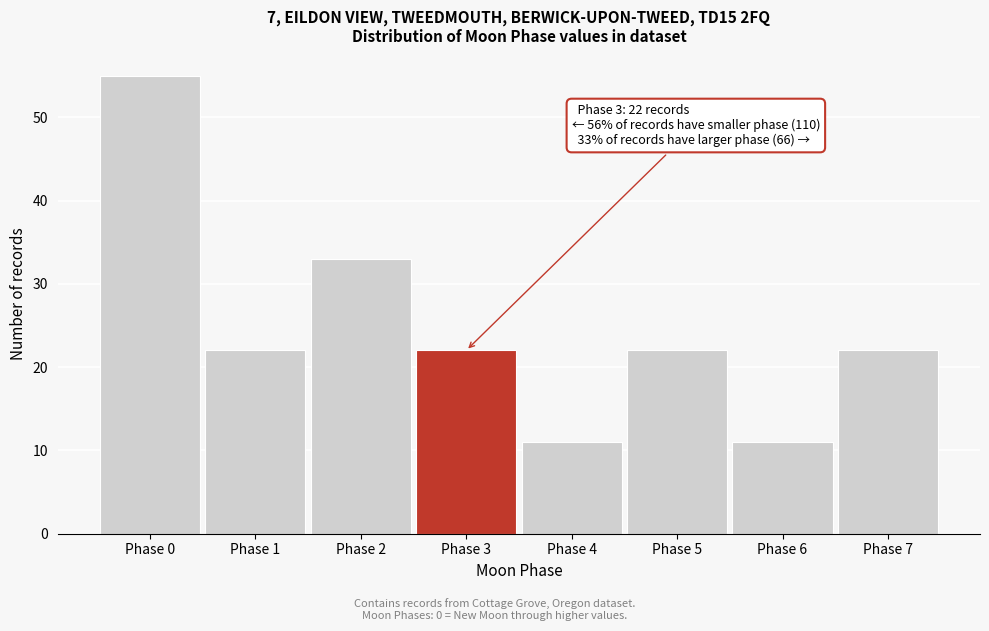

Reading left to right, list all the values displayed in this chart.

Phase 0=55	Phase 1=22	Phase 2=33	Phase 3=22	Phase 4=11	Phase 5=22	Phase 6=11	Phase 7=22